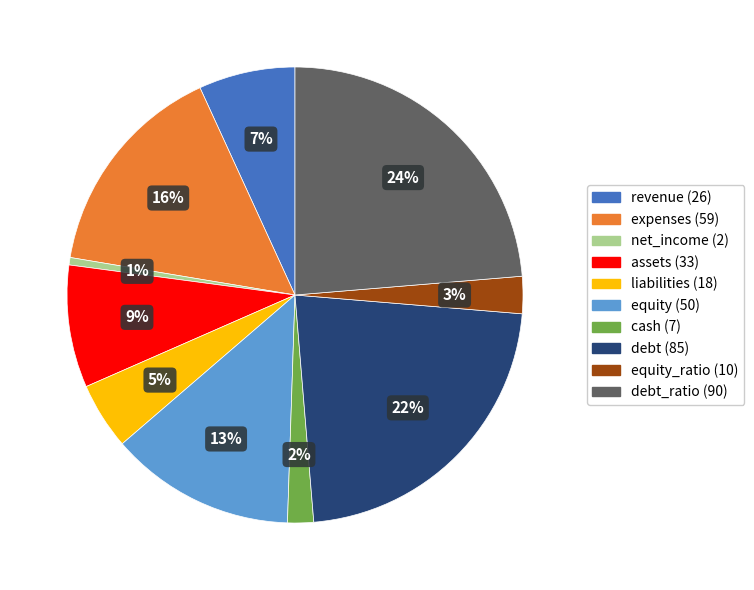

Does any single category account for the majority?

No